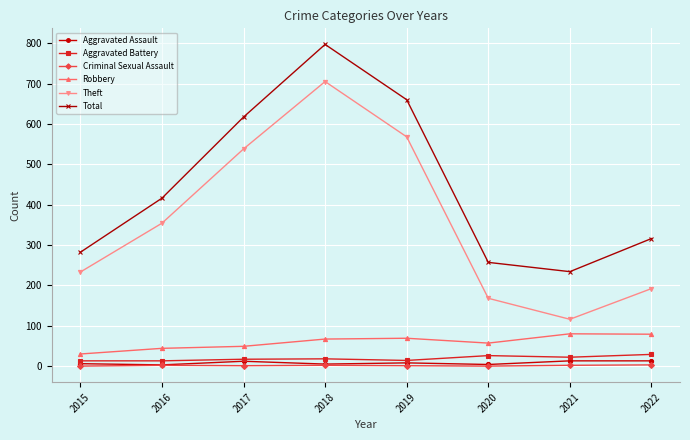

How many data points in Robbery are less than 67?

4